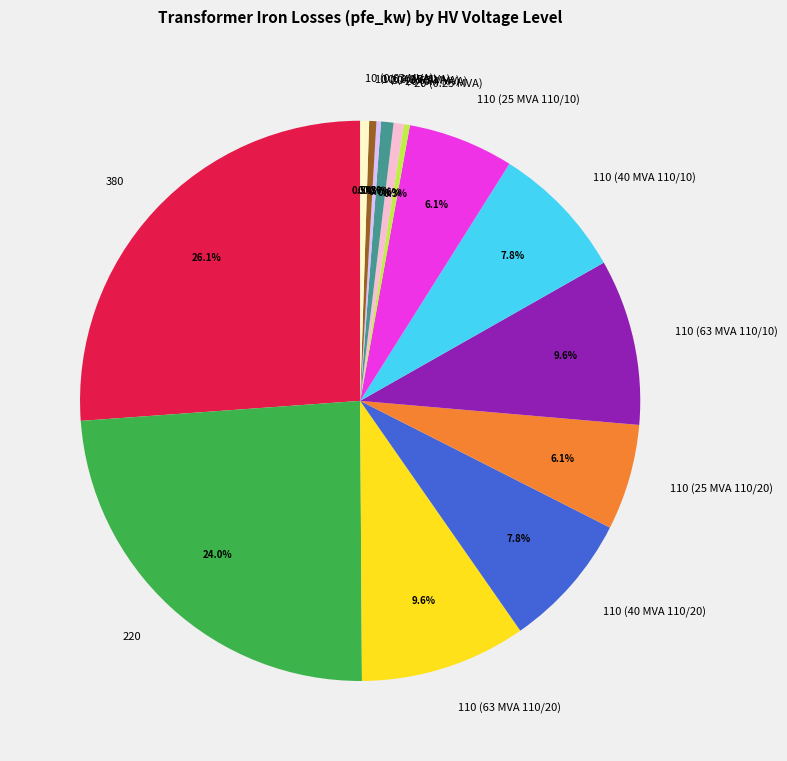

Is there any slice that represents more than half of the pie?

No